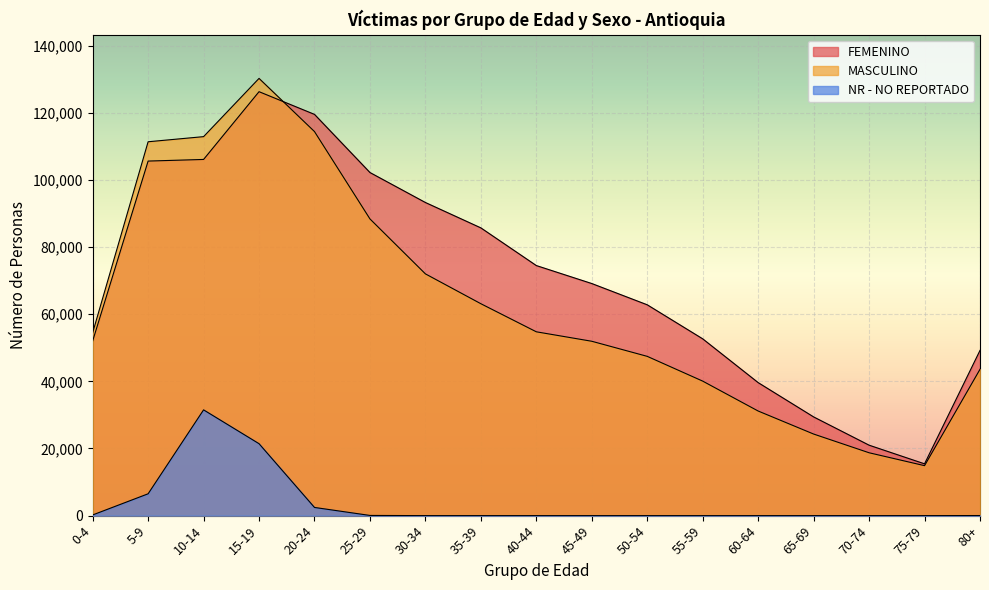

Which series has the widest spread of values?

MASCULINO